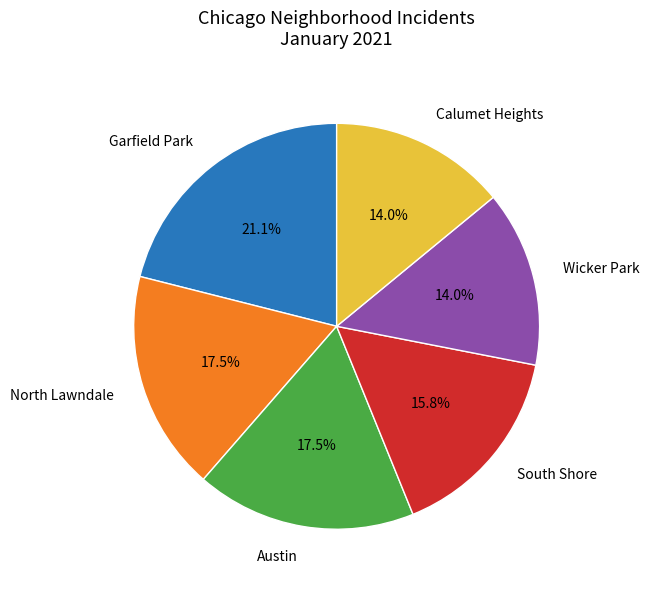

Between North Lawndale and Garfield Park, which is larger?

Garfield Park